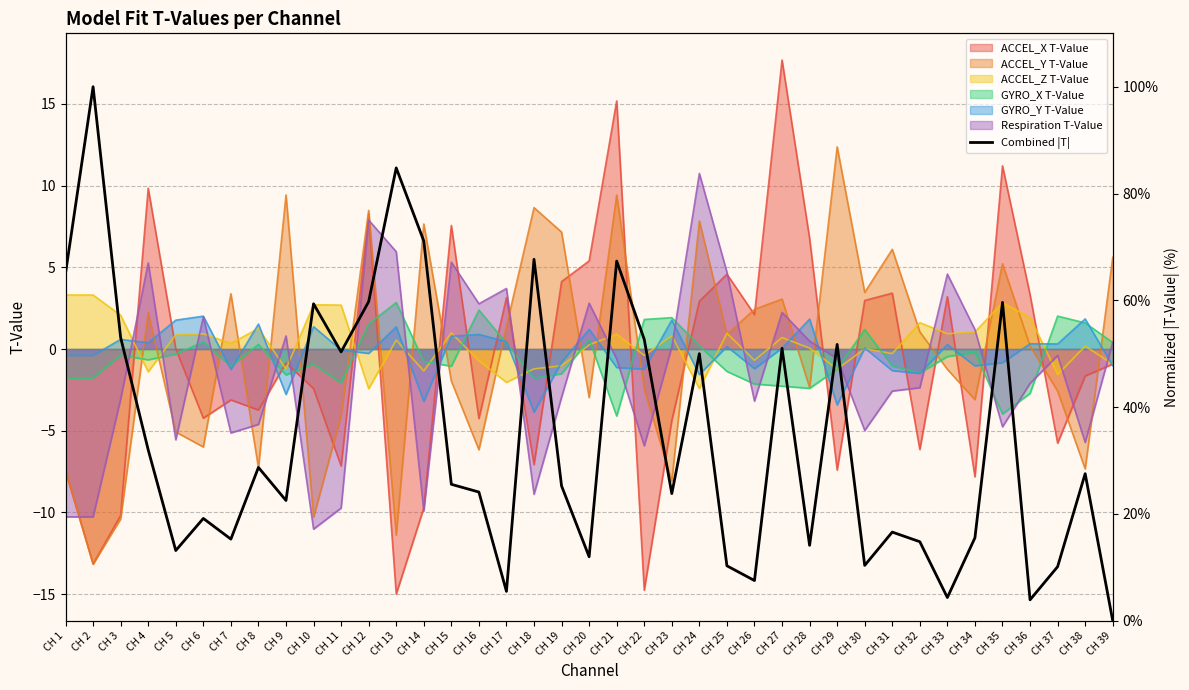

Reading left to right, extract all data points from this chart.

CH 1=65.1	CH 2=100.0	CH 3=53.0	CH 4=32.0	CH 5=13.1	CH 6=19.1	CH 7=15.3	CH 8=28.7	CH 9=22.5	CH 10=59.3	CH 11=50.3	CH 12=59.8	CH 13=84.8	CH 14=71.1	CH 15=25.5	CH 16=24.1	CH 17=5.5	CH 18=67.7	CH 19=25.2	CH 20=12.0	CH 21=67.3	CH 22=52.7	CH 23=23.8	CH 24=50.0	CH 25=10.3	CH 26=7.5	CH 27=51.0	CH 28=14.1	CH 29=51.7	CH 30=10.4	CH 31=16.6	CH 32=14.8	CH 33=4.3	CH 34=15.5	CH 35=59.6	CH 36=3.9	CH 37=10.1	CH 38=27.5	CH 39=0.0